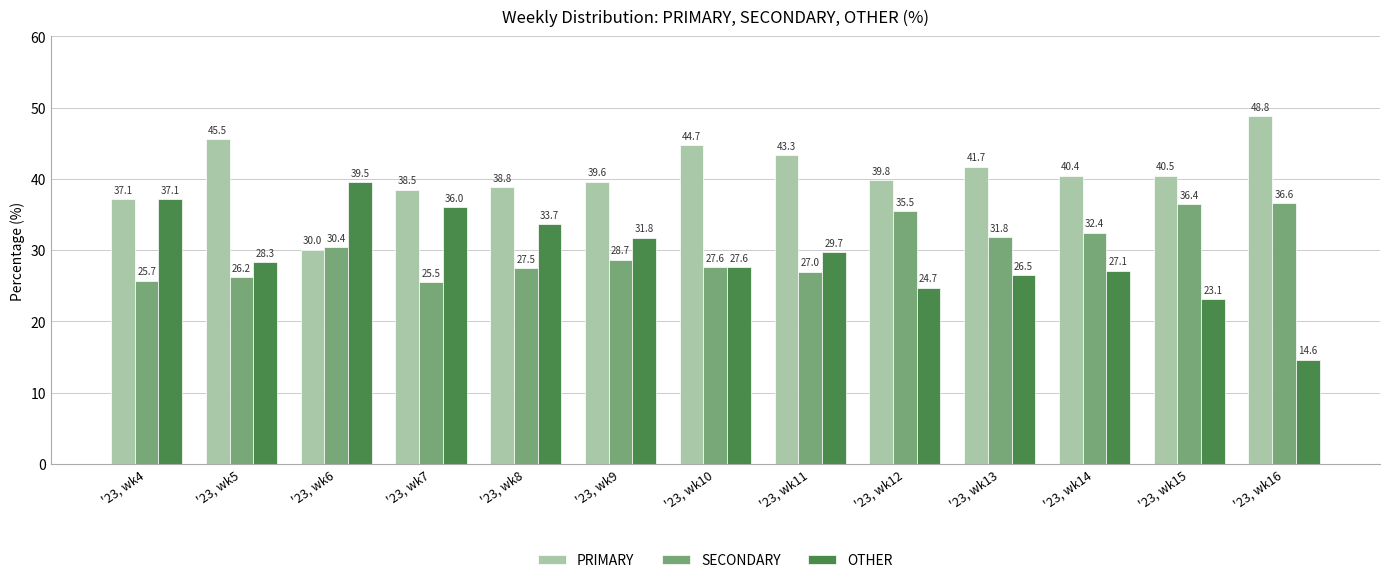

What is the value of the PRIMARY bar at the 3rd from the left?

30.0